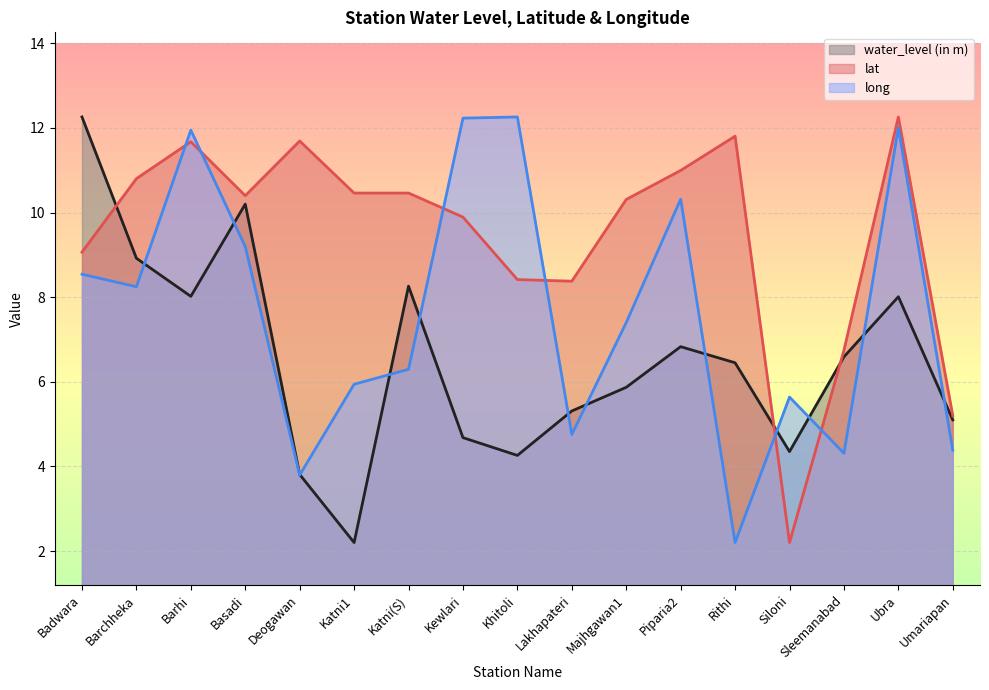

How many data points in water_level (in m) are less than 6?

8